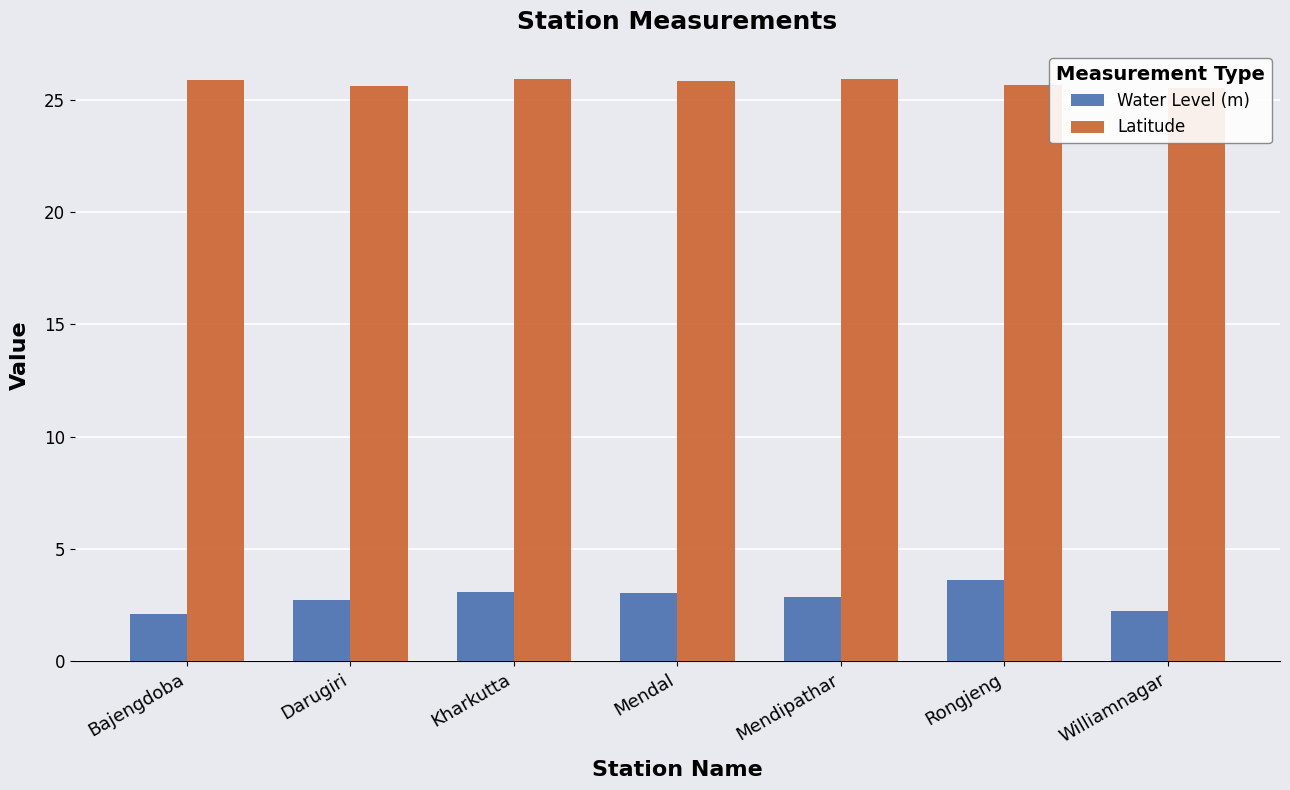

Which category has the highest value across all series?

Mendipathar